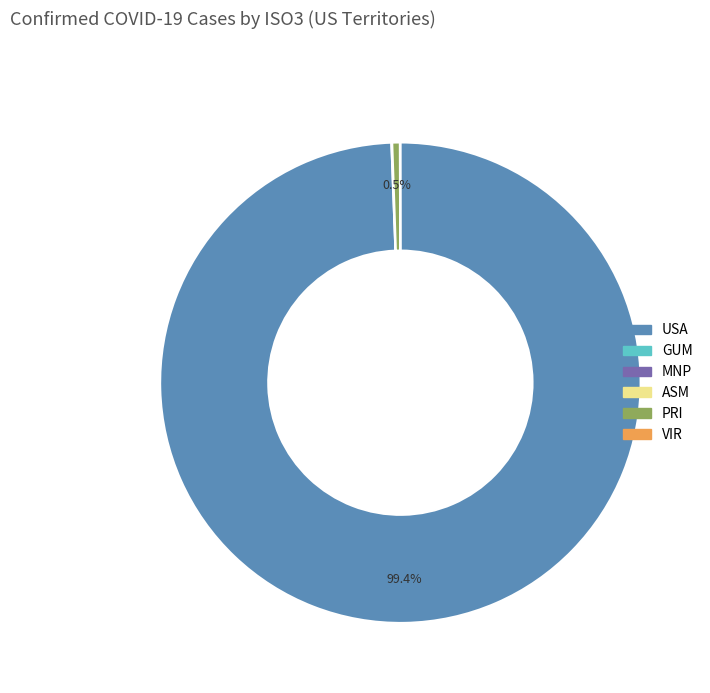

Between USA and PRI, which is larger?

USA